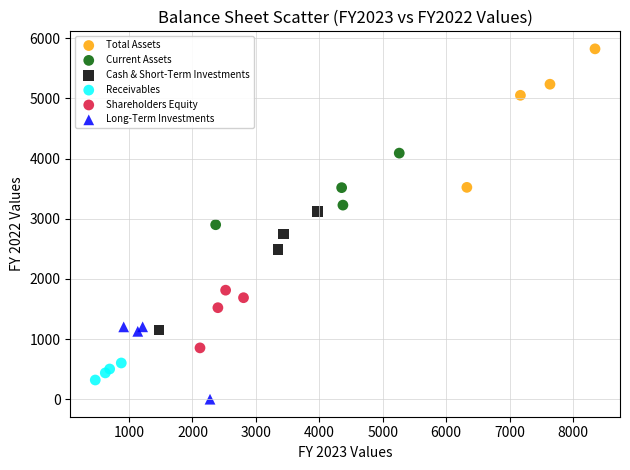

Which series reaches the minimum Y coordinate?

Long-Term Investments